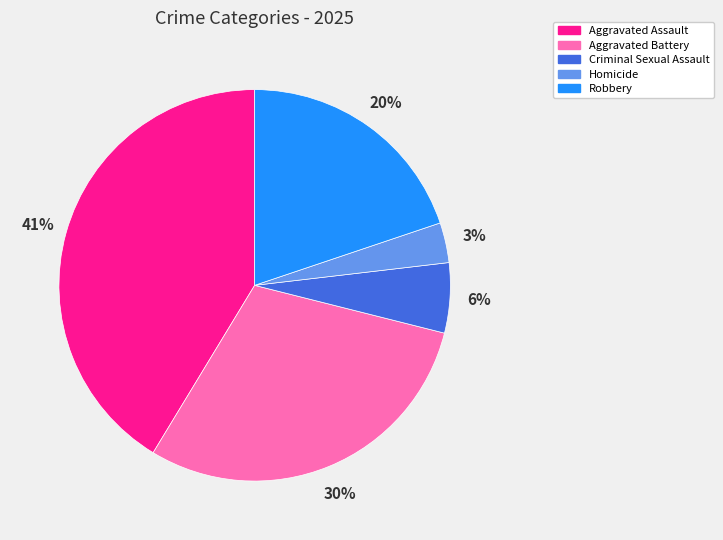

What percentage is the Homicide slice, to the nearest percent?

3%